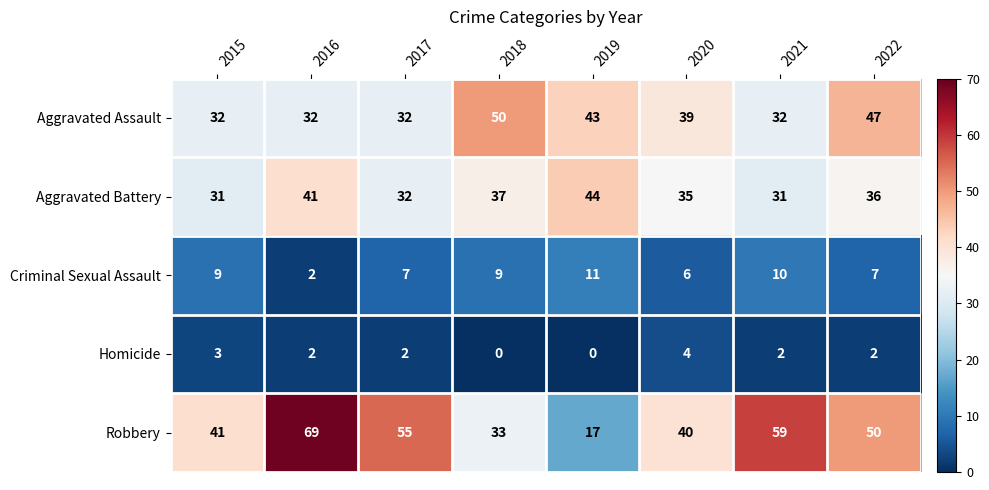

Rank the series by their maximum value, from highest to lowest.

Robbery, Aggravated Assault, Aggravated Battery, Criminal Sexual Assault, Homicide